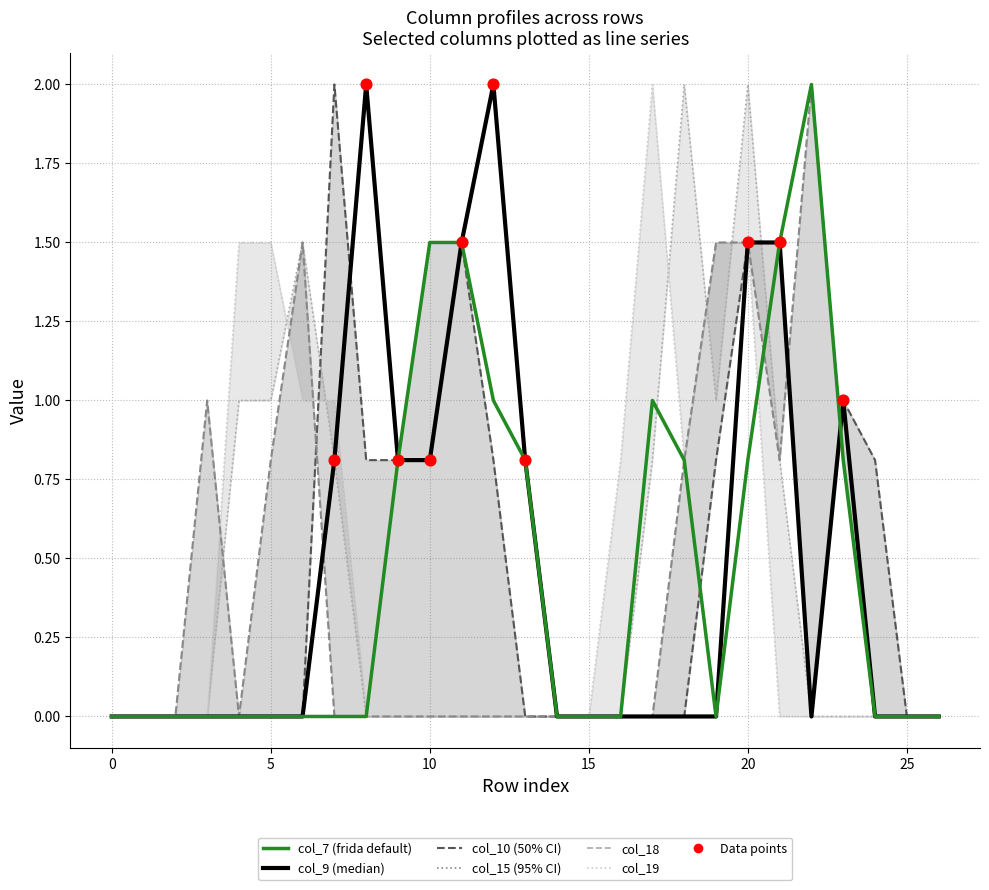

Which series reaches the maximum Y coordinate?

col_7